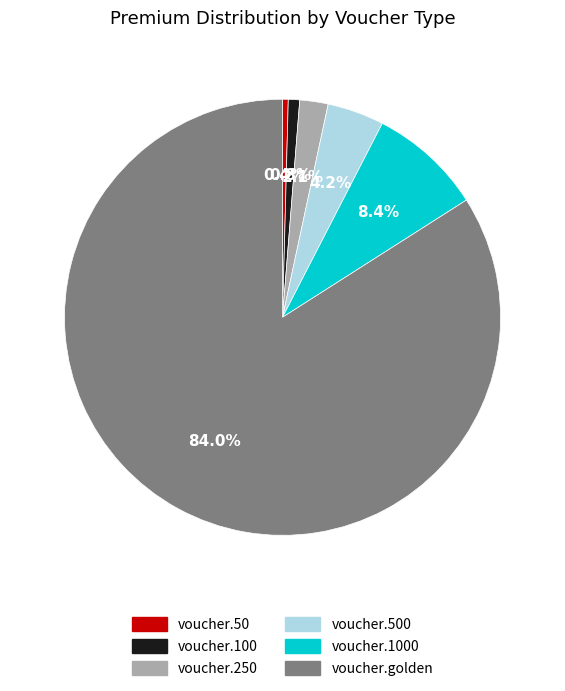

Approximately how many times larger is the value at voucher.golden compared to voucher.250?

40.0